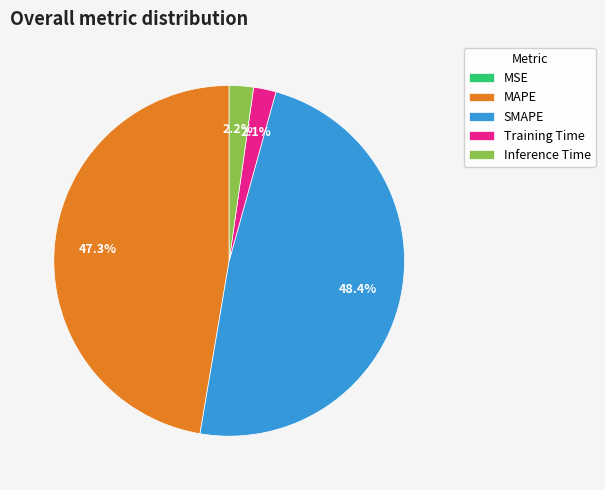

What is the largest slice in the pie chart?

SMAPE